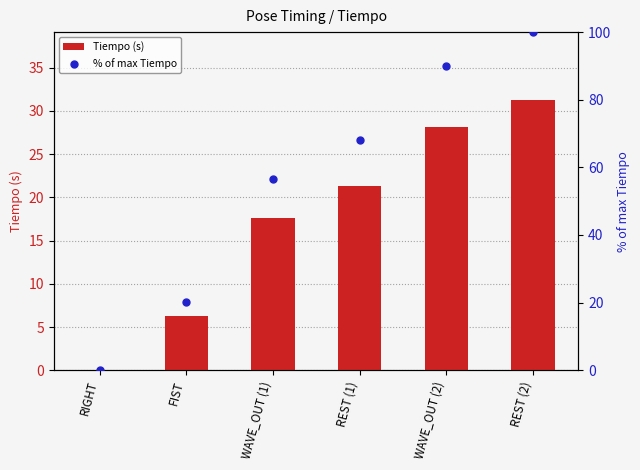

At which category is the sum across all series the highest?

REST (2)